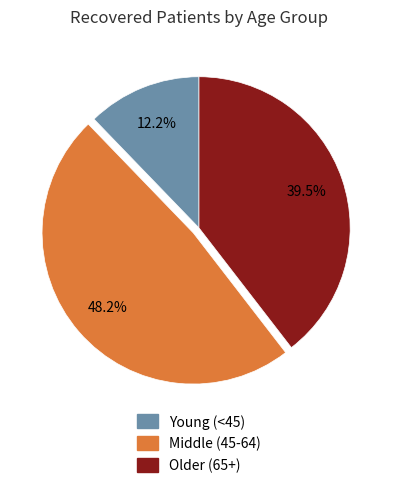

Does any single category account for the majority?

No